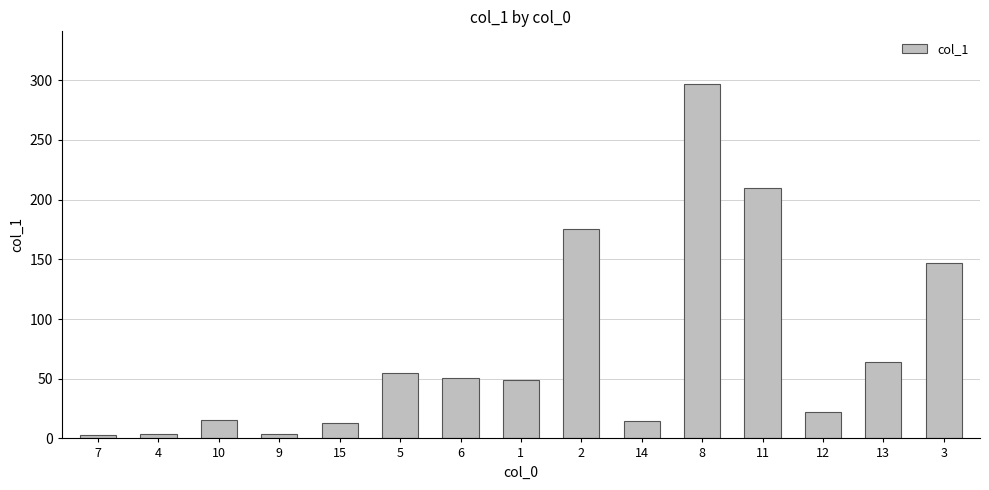

What is the difference between the maximum and second lowest values?

292.9